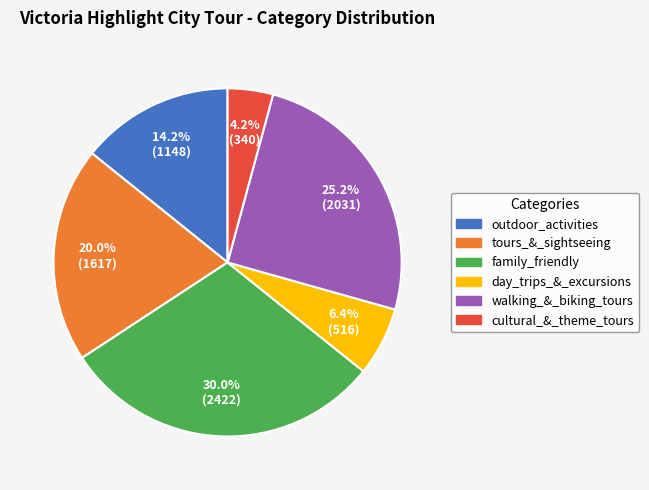

Which slice is the smallest?

cultural_&_theme_tours